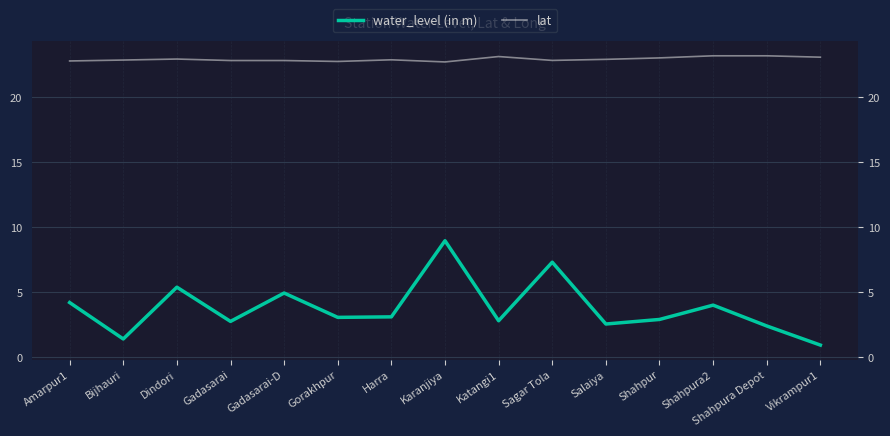

What is the maximum value shown in the chart?

23.2